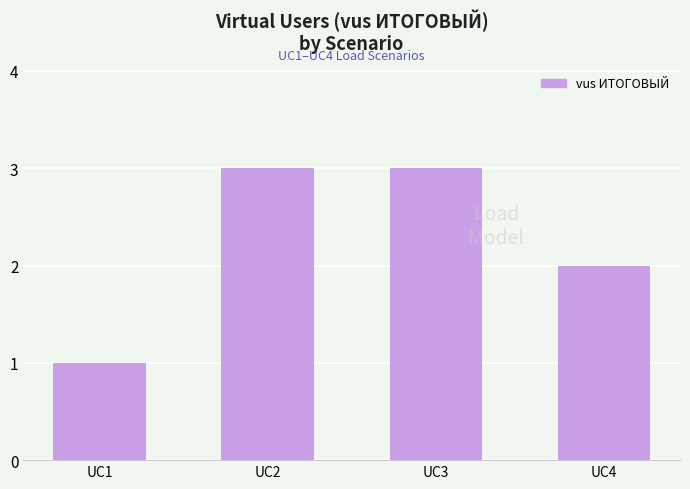

The value at UC1 is 1. True or false?

True